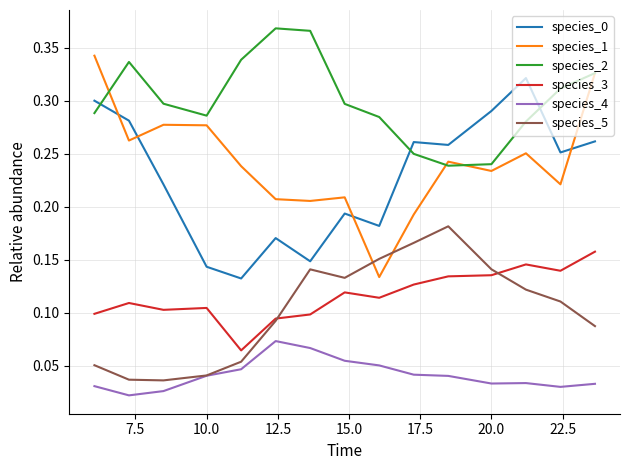

Which series has the largest total across all categories?

species_2